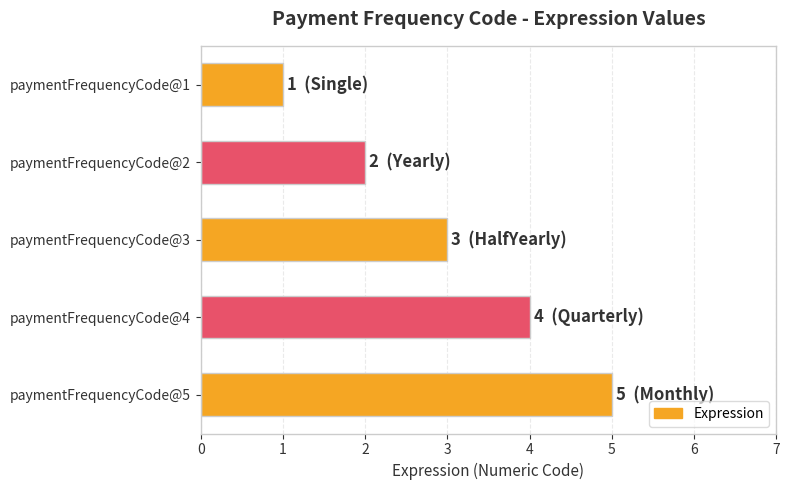

Count the number of categories in the chart.

5